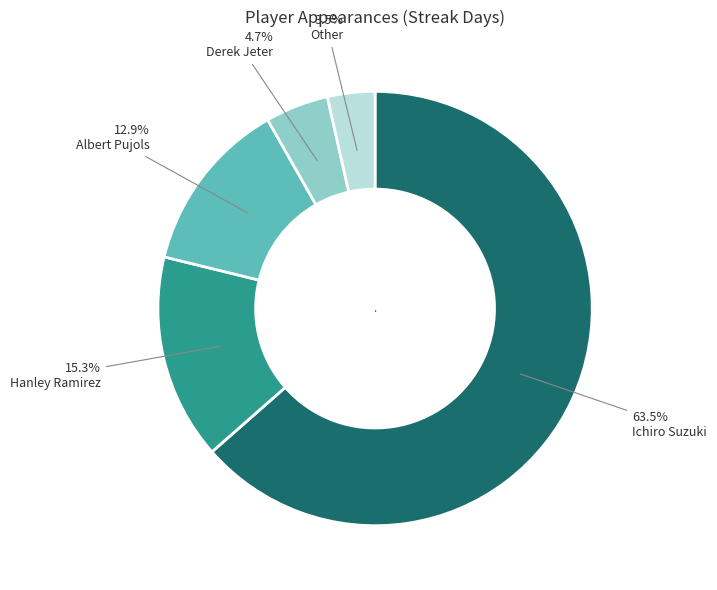

What is the largest slice in the pie chart?

Ichiro Suzuki